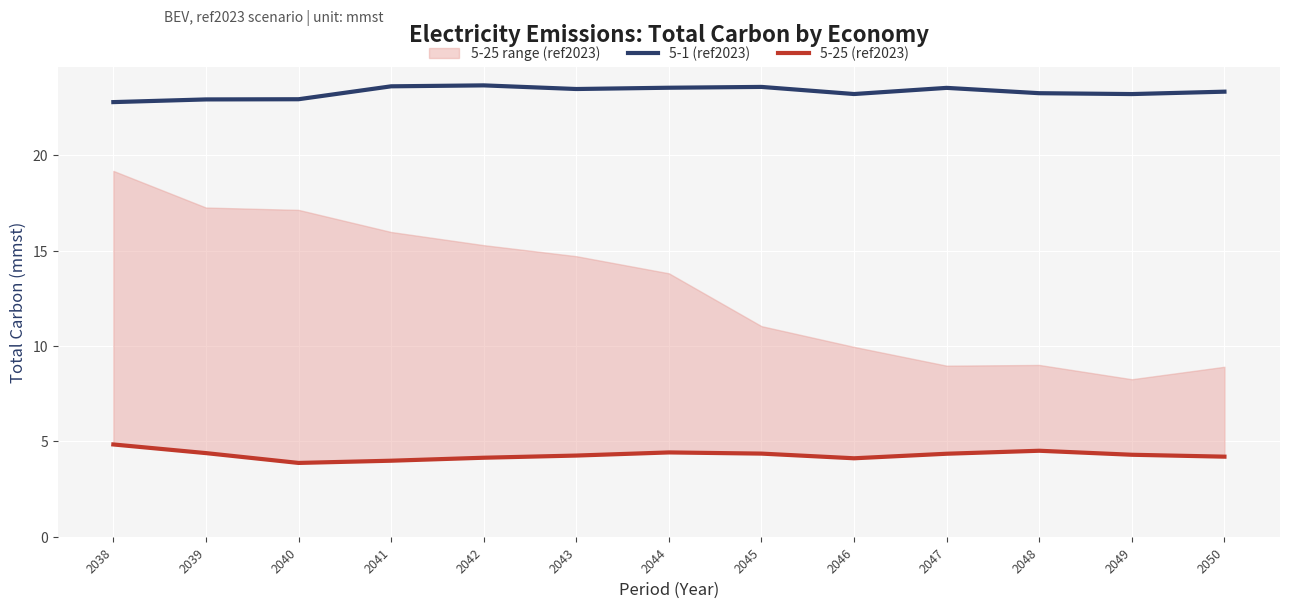

True or false: 5-25 (ref2023) and 5-1 (ref2023) cross at least once.

False